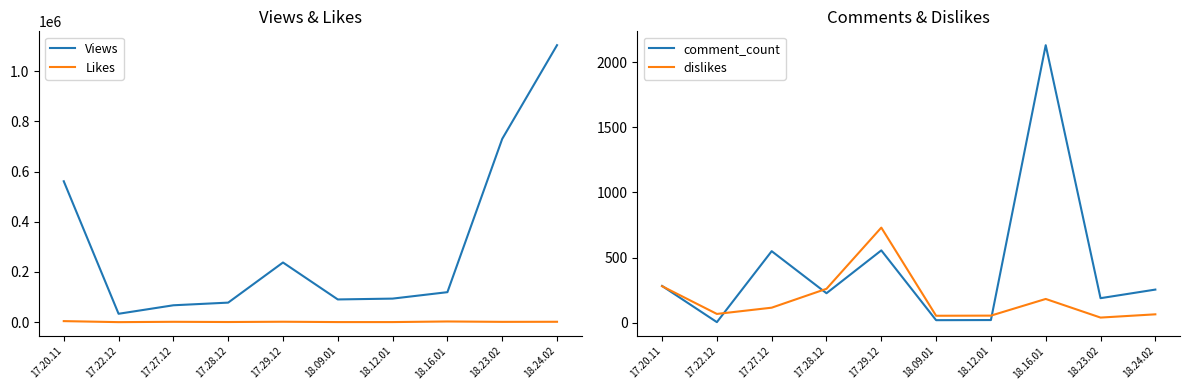

The dislikes series shows 23 at 18.23.02. True or false?

False